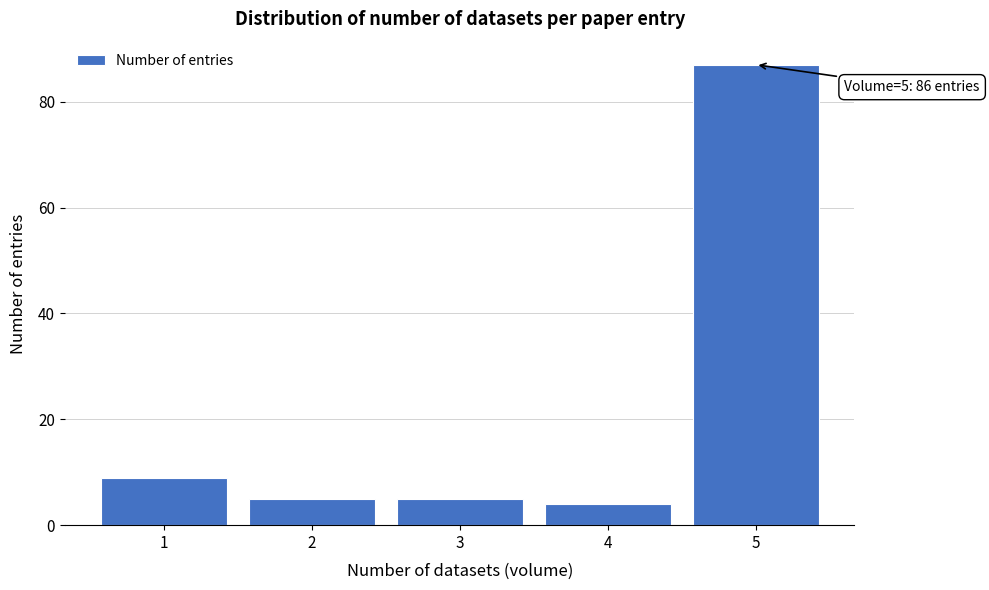

Reading left to right, transcribe all the data shown in this chart.

9	5	5	4	87